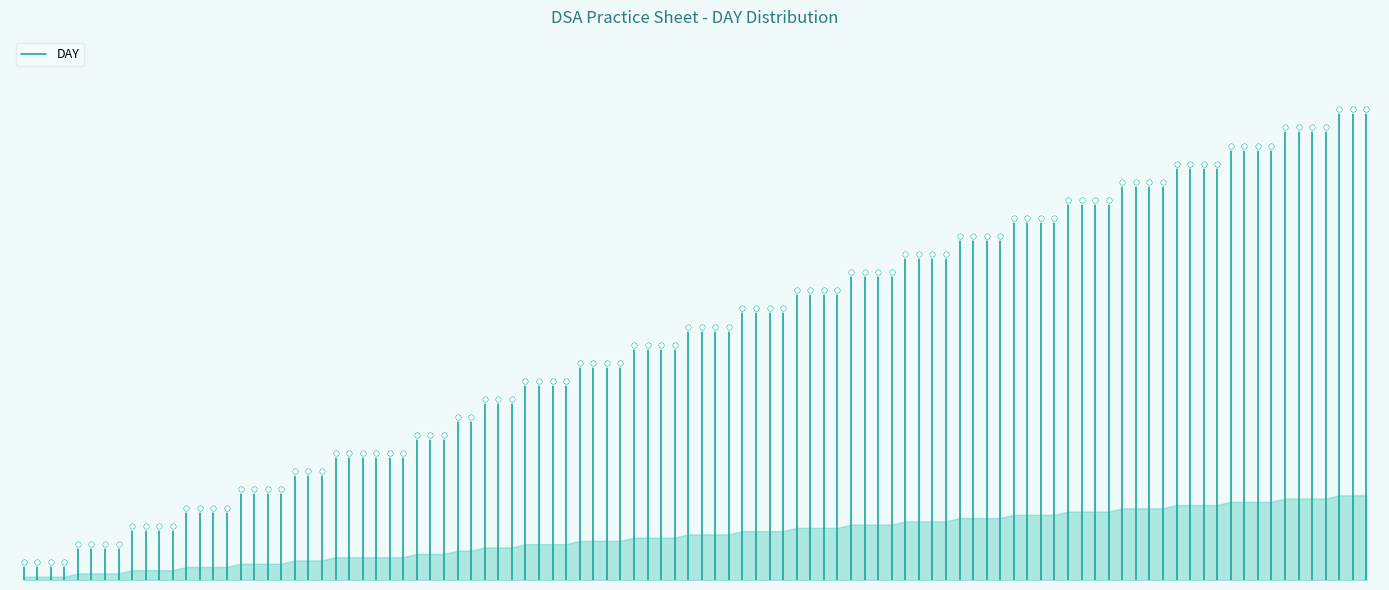

What is the change in value from −20 to 0?

+1